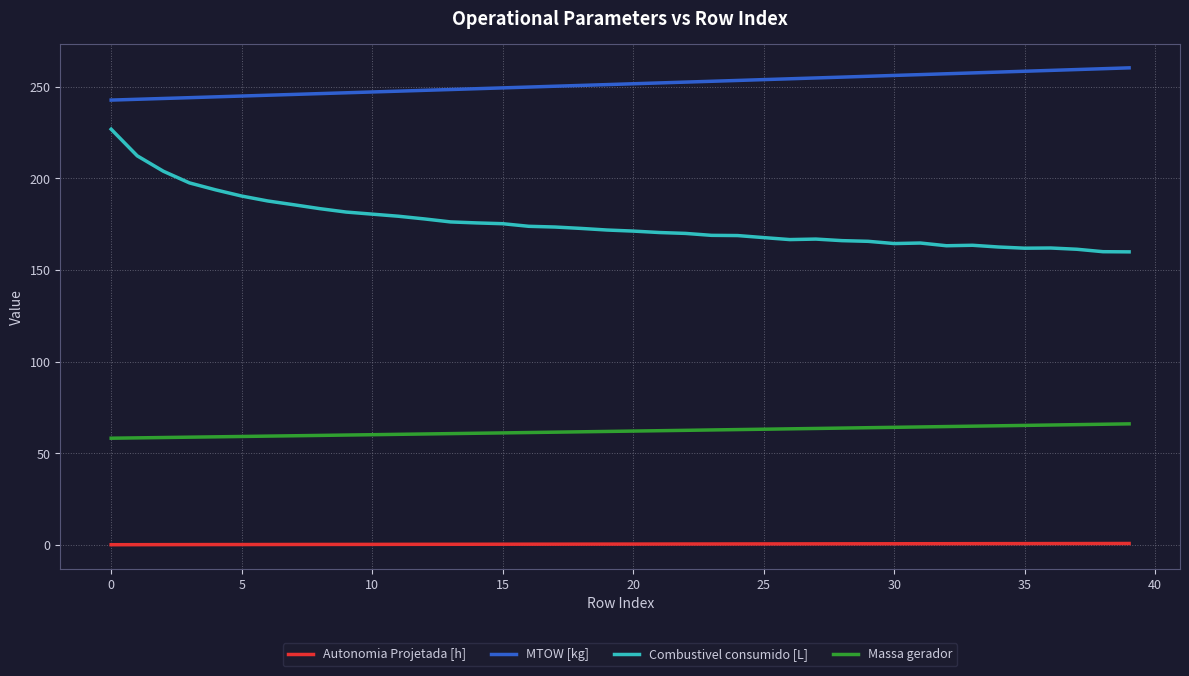

What are all the series names shown in the legend?

Autonomia Projetada [h], MTOW [kg], Combustivel consumido [L], Massa gerador